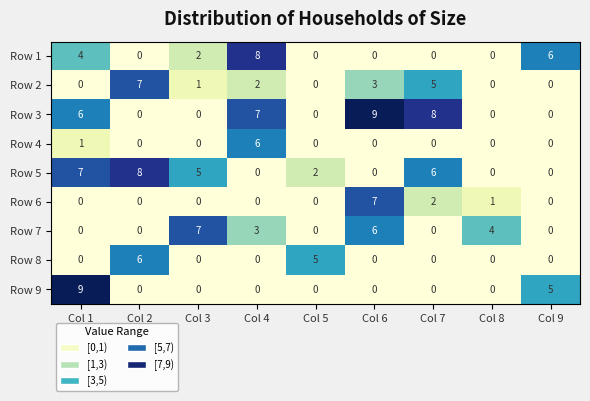

What is the total value across all series at Col 9?

11